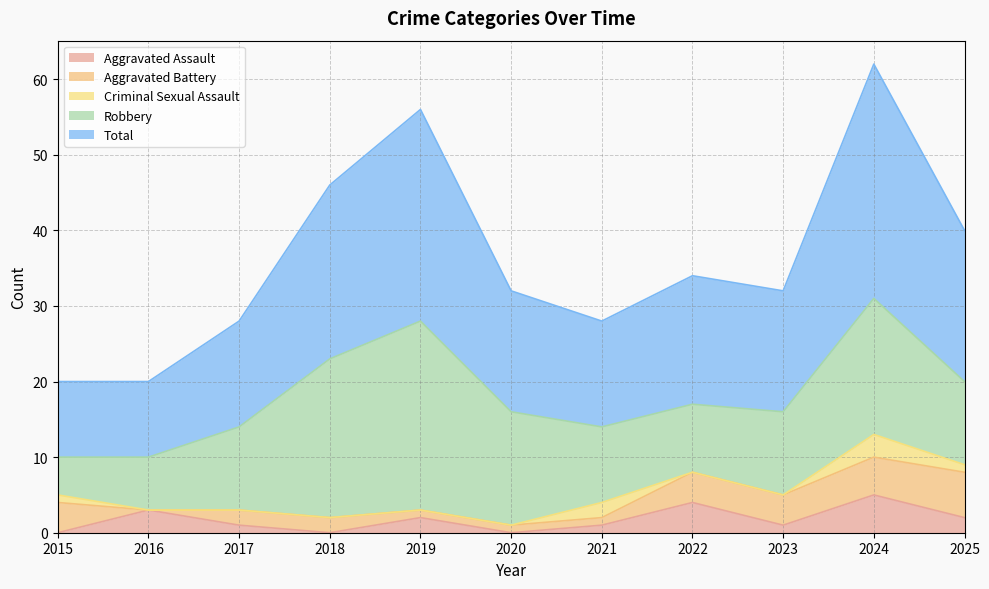

Rank the series at 2023 from highest to lowest value.

Total, Robbery, Aggravated Battery, Aggravated Assault, Criminal Sexual Assault